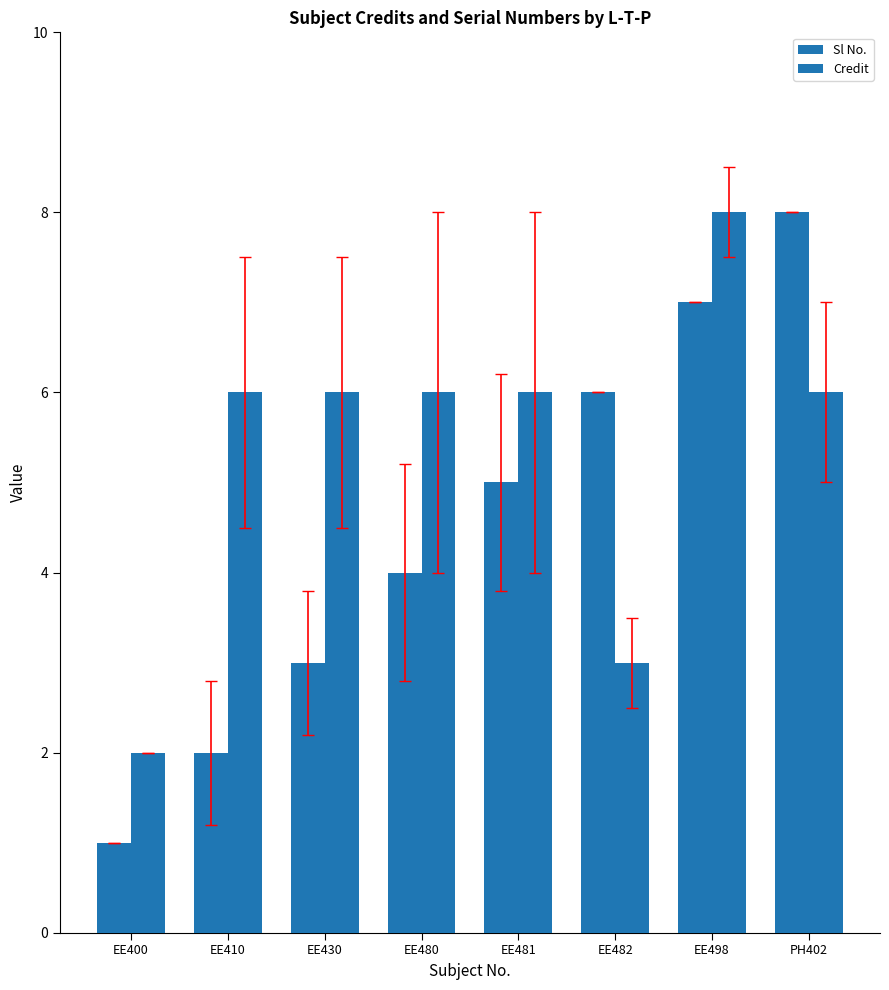

What is the label of the 3rd bar from the right?

EE482